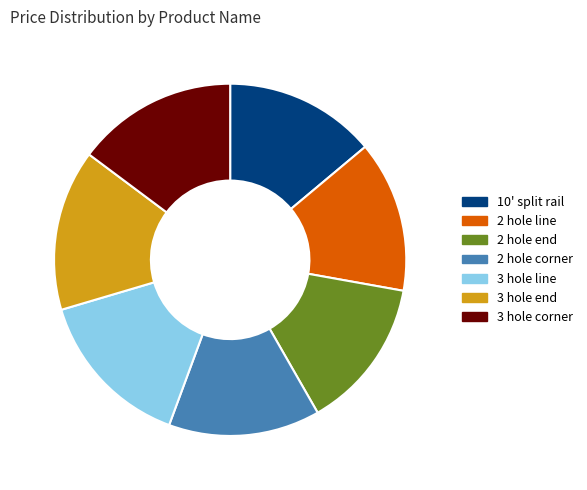

Which has a higher value, 3 hole corner or 2 hole line?

3 hole corner